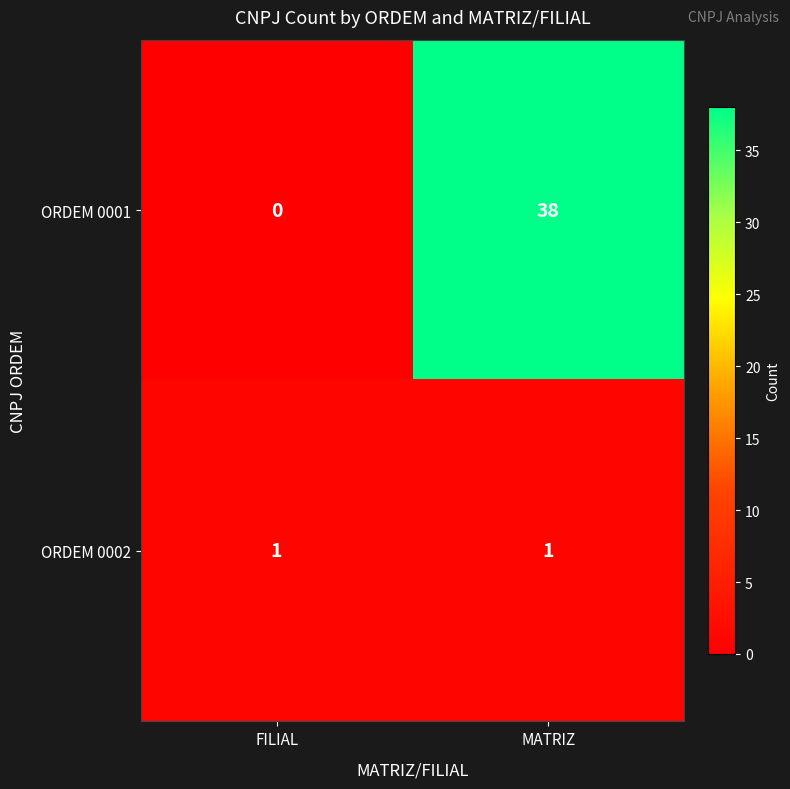

List the labels in order of ORDEM 0001 value, largest first.

MATRIZ, FILIAL